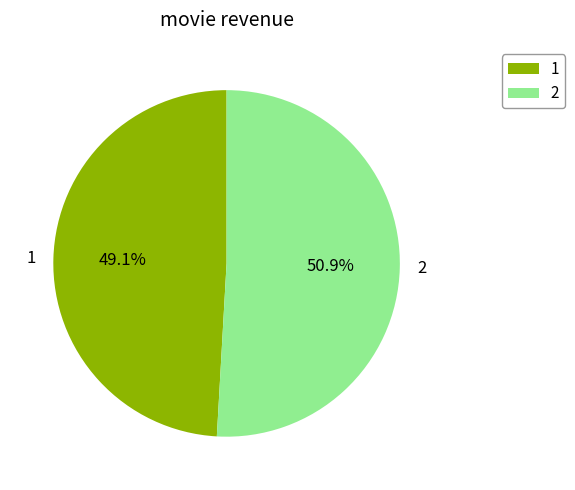

What portion of the pie excludes 1?

50.9%